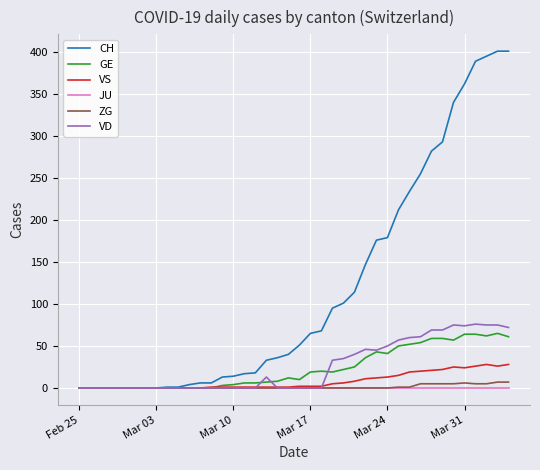

How many lines are shown in the chart?

6